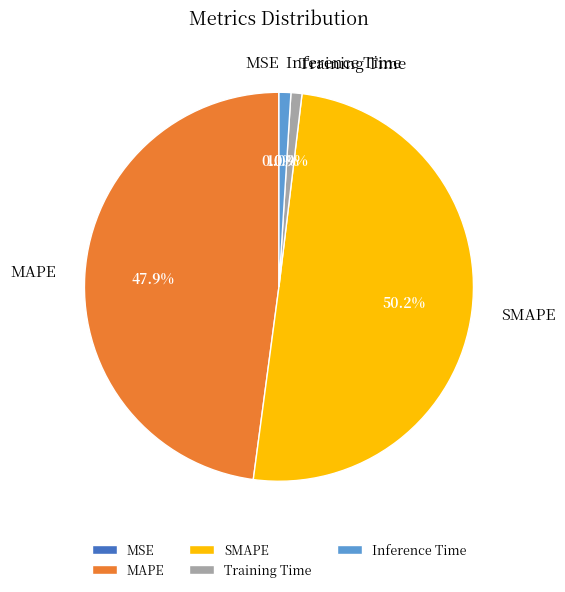

Which slice represents more than half of the pie?

SMAPE